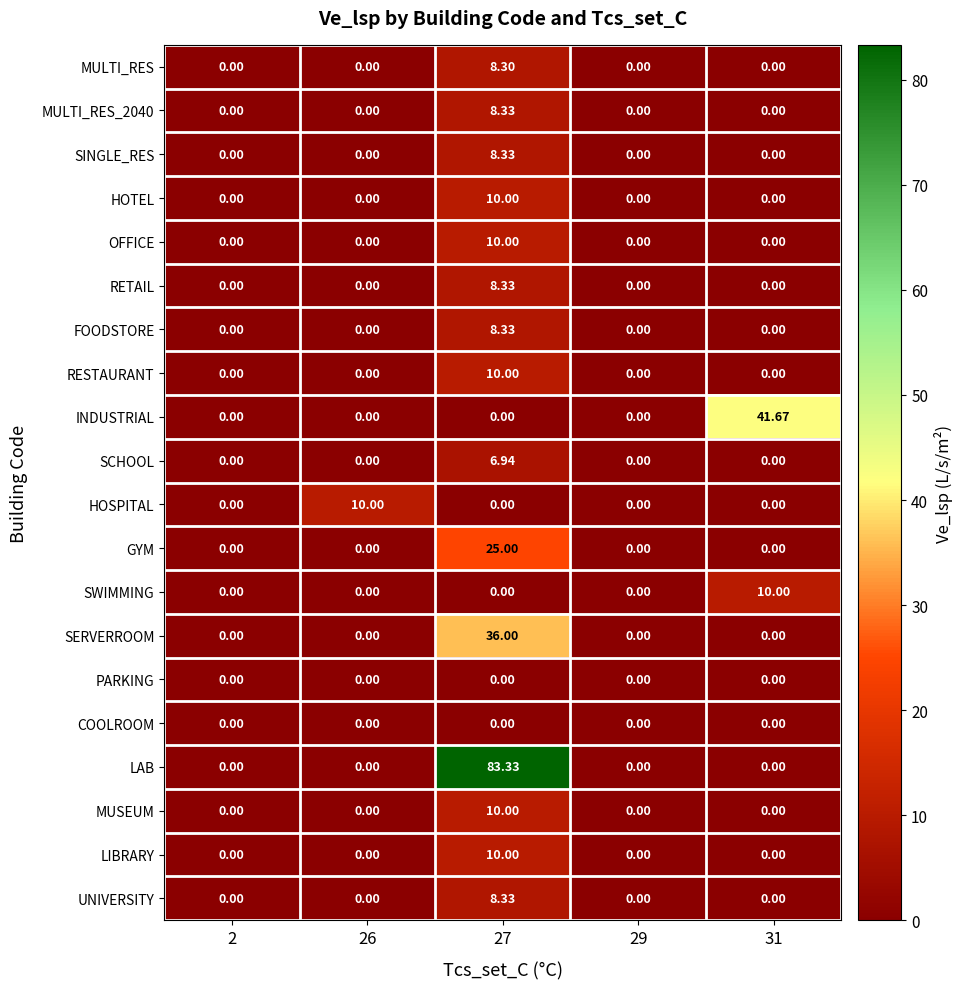

Which series has the largest total across all categories?

LAB